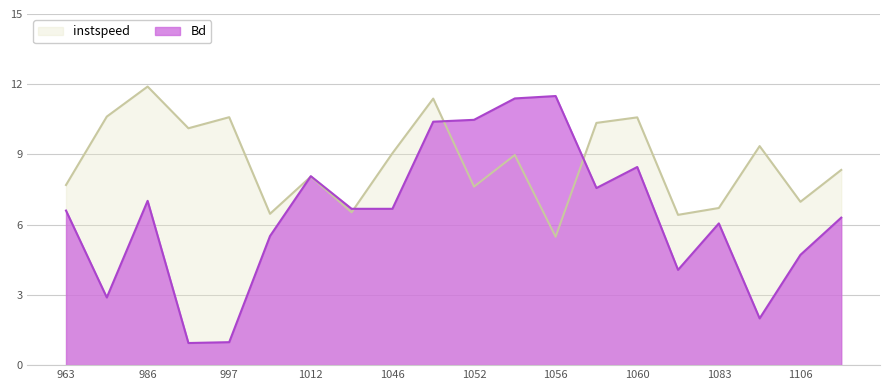

After their last crossing, which series has the higher values: instspeed or Bd?

instspeed